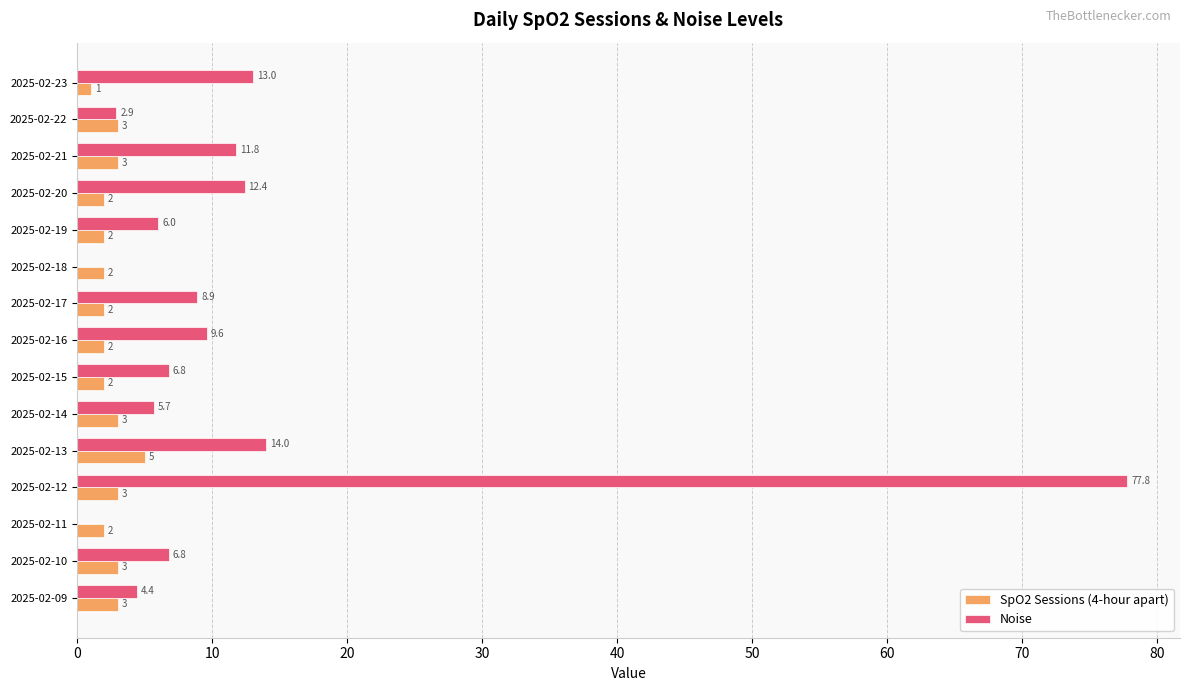

At which label does Noise reach its peak?

2025-02-12